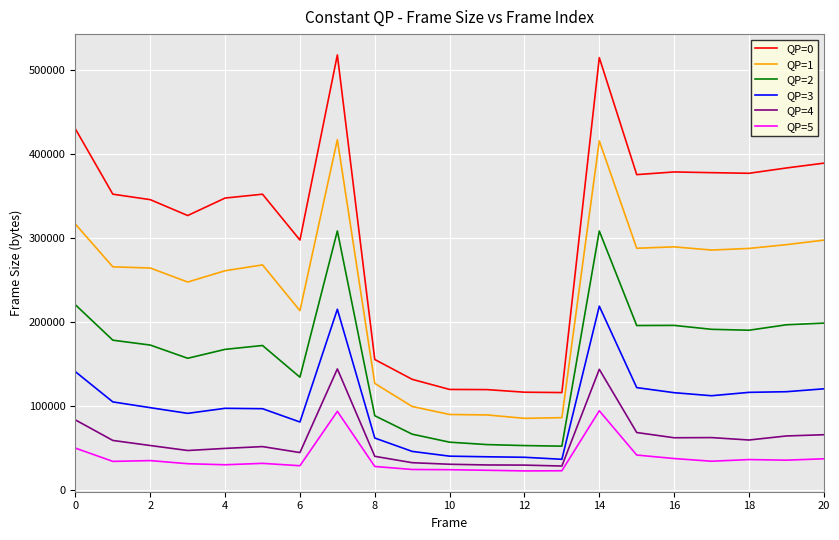

Does the chart display data point markers on the line(s)?

No